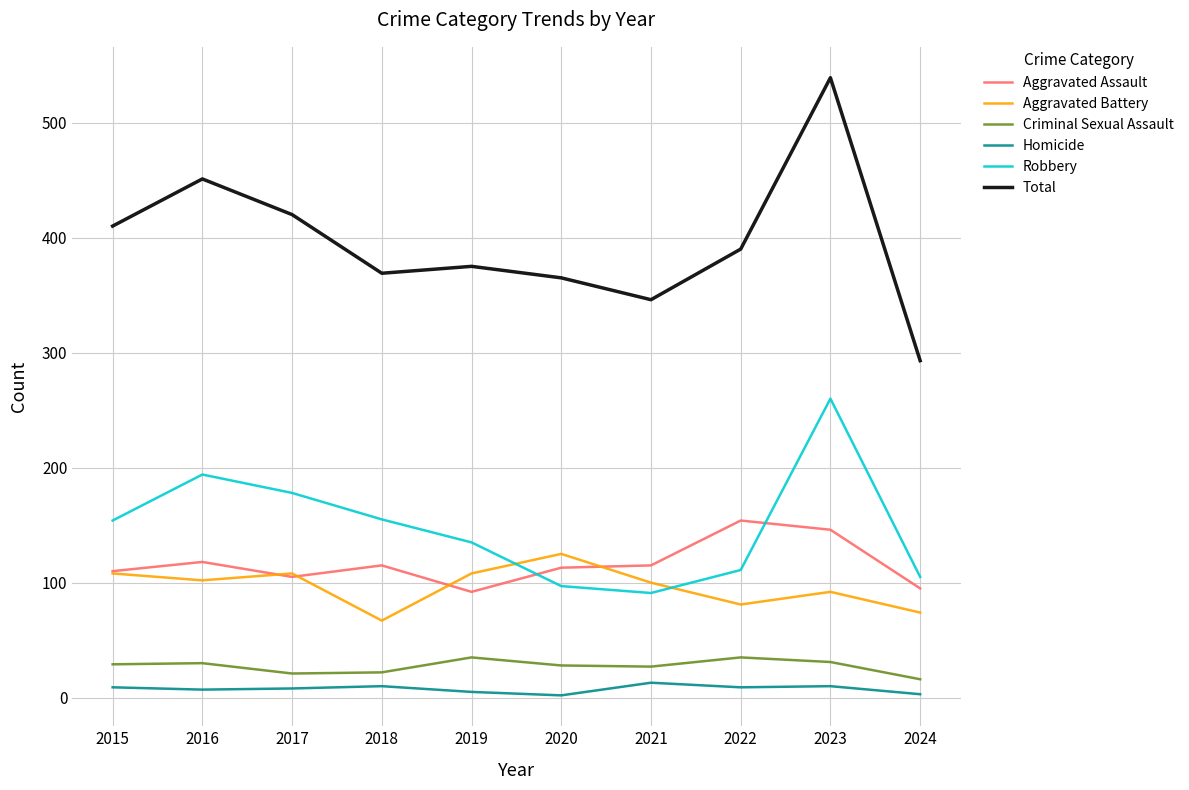

Which category has the highest value in the Aggravated Battery series?

2020